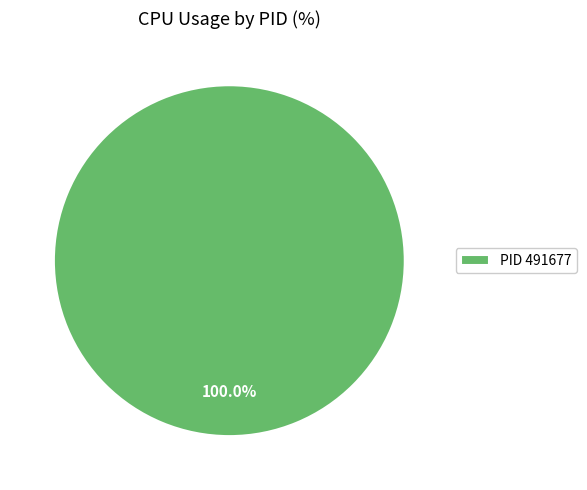

Is there a majority slice in this chart?

Yes